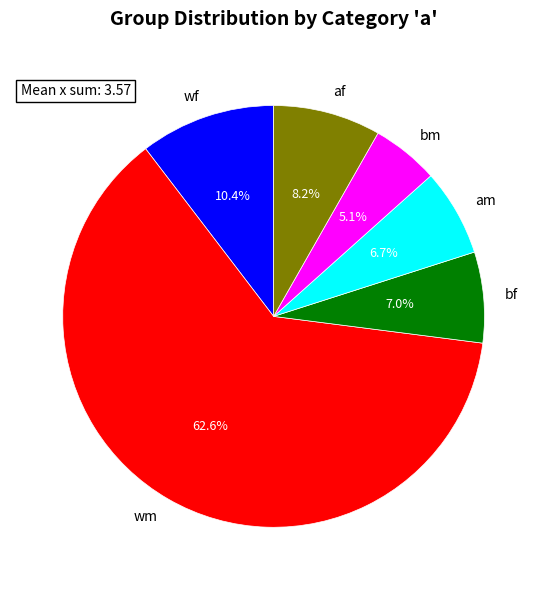

What is the smallest slice in the pie chart?

bm